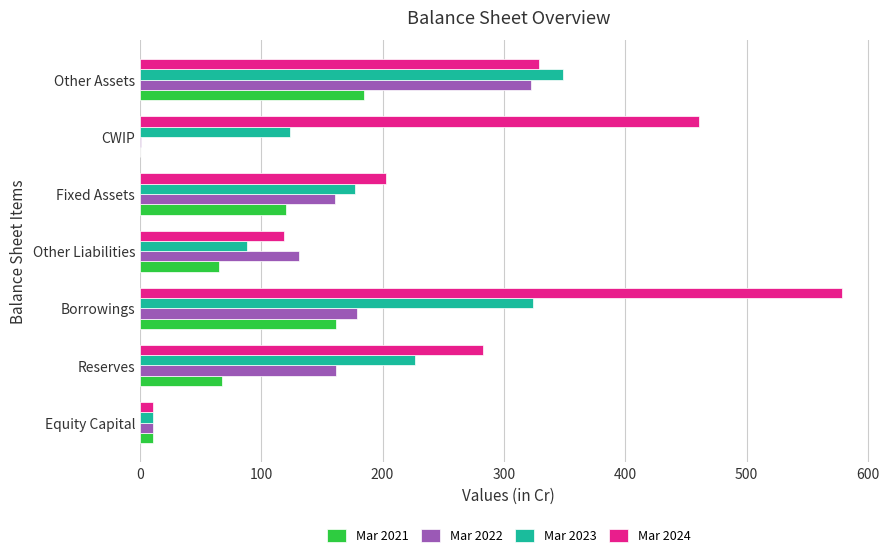

Which series has the largest total across all categories?

Mar 2024